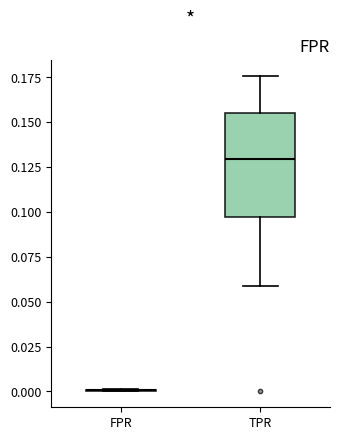

Reading left to right, read every box against the y-axis: the position of its median line, the range the box covers, and the ends of its whiskers. The values are not printed on the chart, so give them approximately, as read against the axis.

FPR: box collapsed to a line at 0.000, whiskers 0.000 to 0.000
TPR: median 0.130, box 0.095 to 0.155, whiskers 0.060 to 0.175